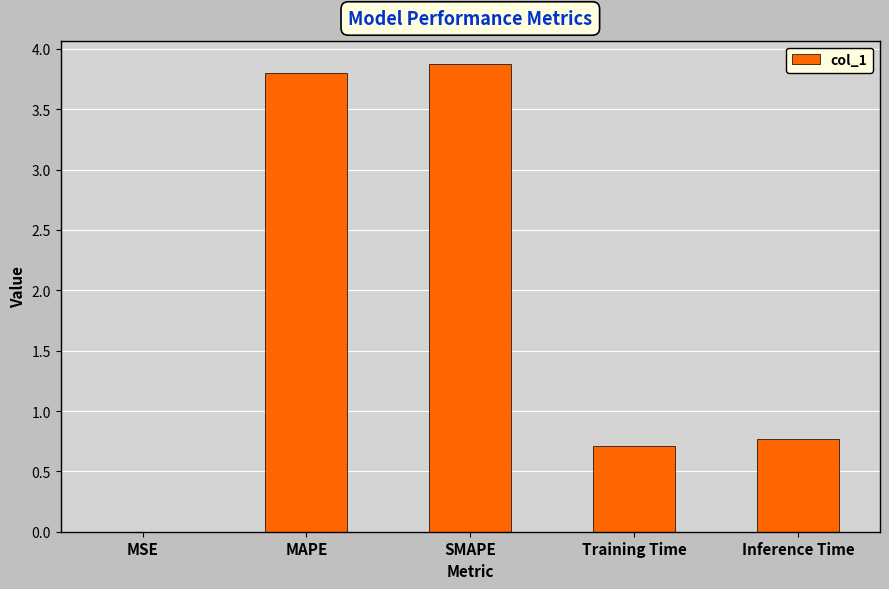

True or false: the data shows 1.0 at MAPE.

False